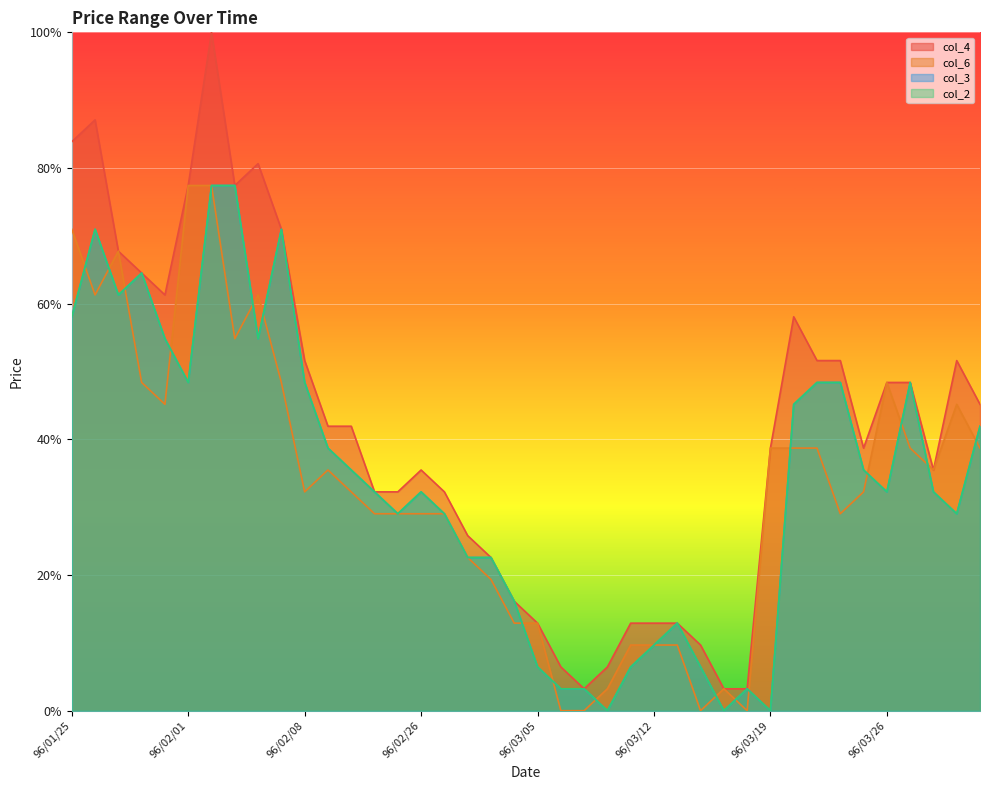

Which series ends up on top after the final intersection of col_2 and col_6?

col_2